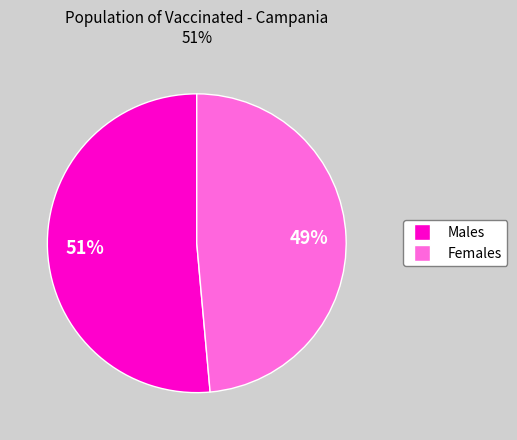

Does any single category account for the majority?

Yes